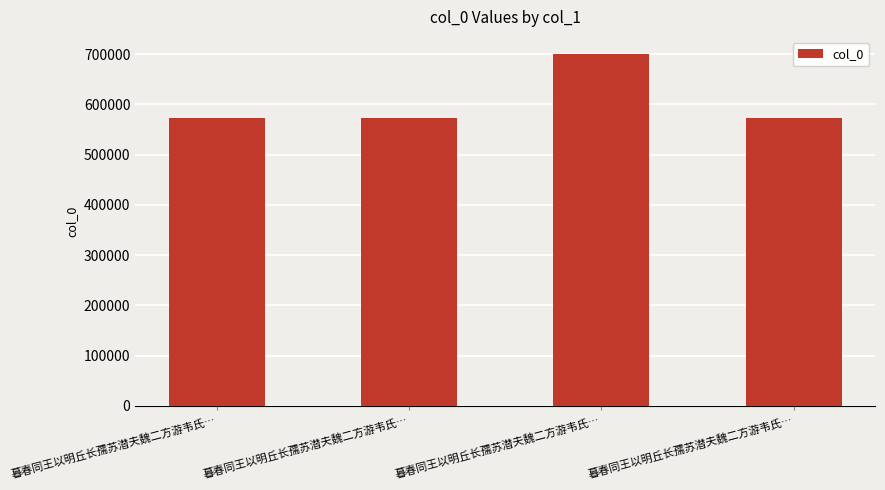

How many values are below 572609?

2